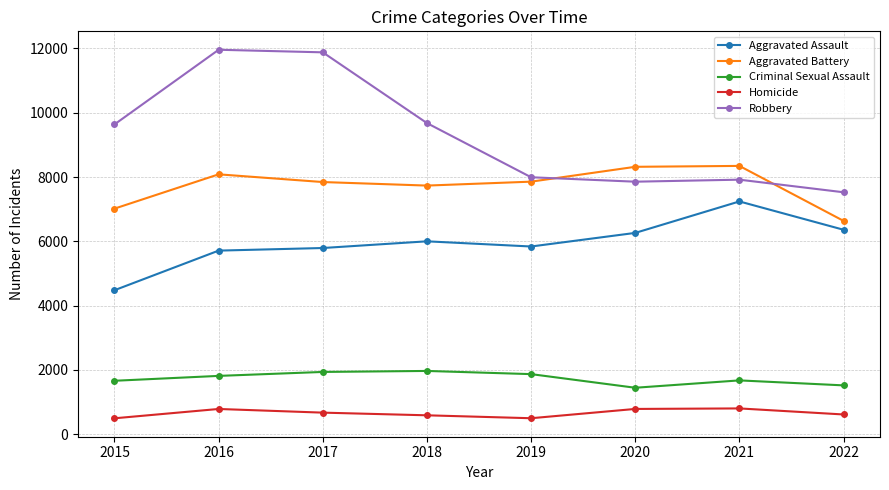

Does the chart display data point markers on the line(s)?

Yes